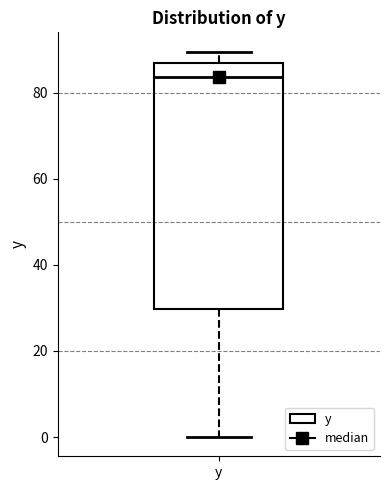

Read this box plot against the y-axis: the position of the median line, the range covered by the box, and the ends of both whiskers. The values are not printed on the chart, so give them approximately, as read against the axis.

median 84, box 30 to 86, whiskers 0 to 90